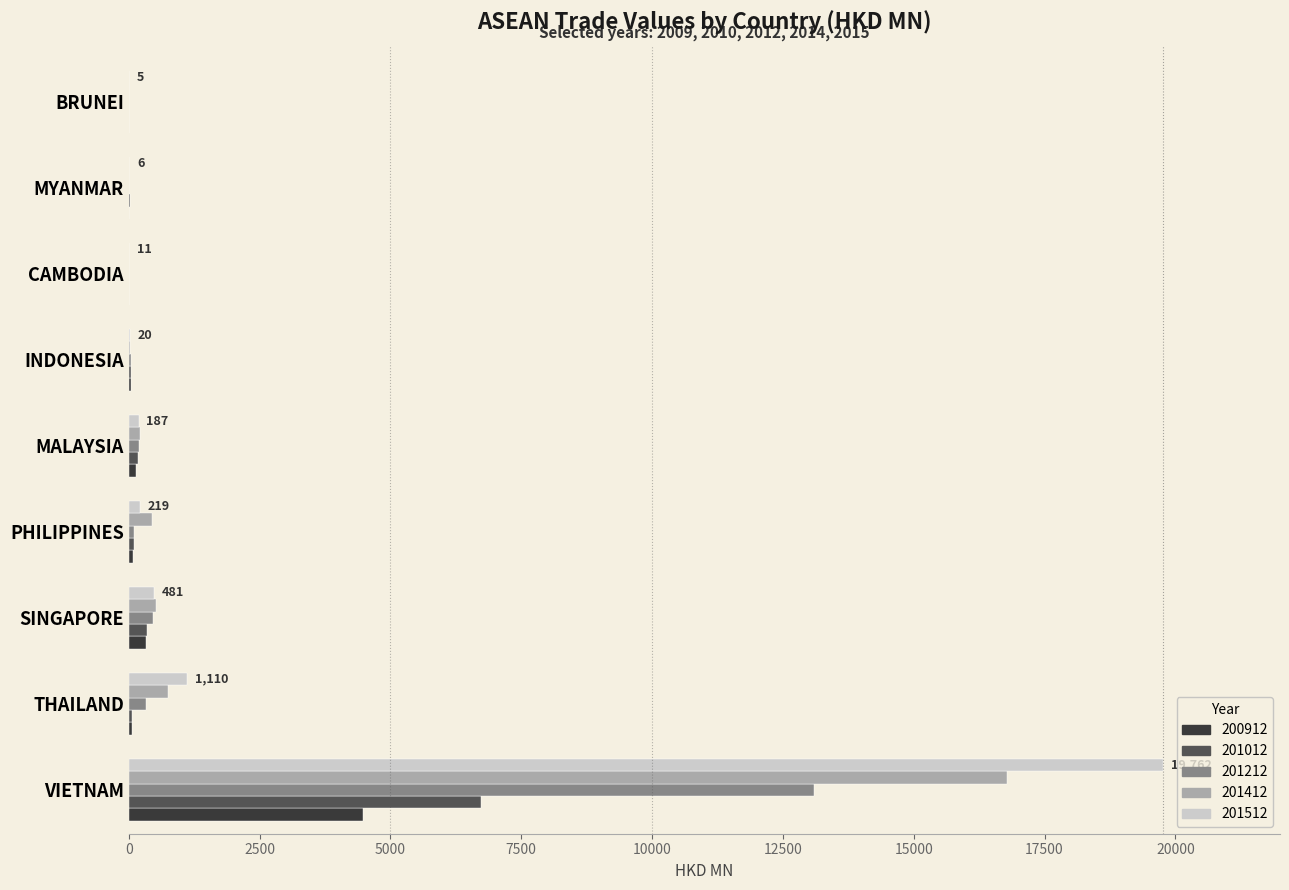

The 200912 series shows 4480.7 at VIETNAM. True or false?

True